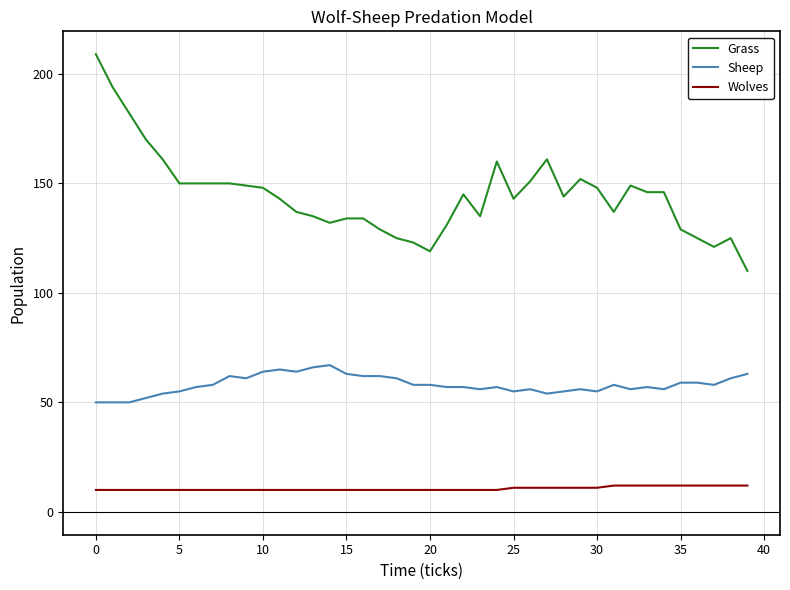

What is the minimum value for Grass?

110